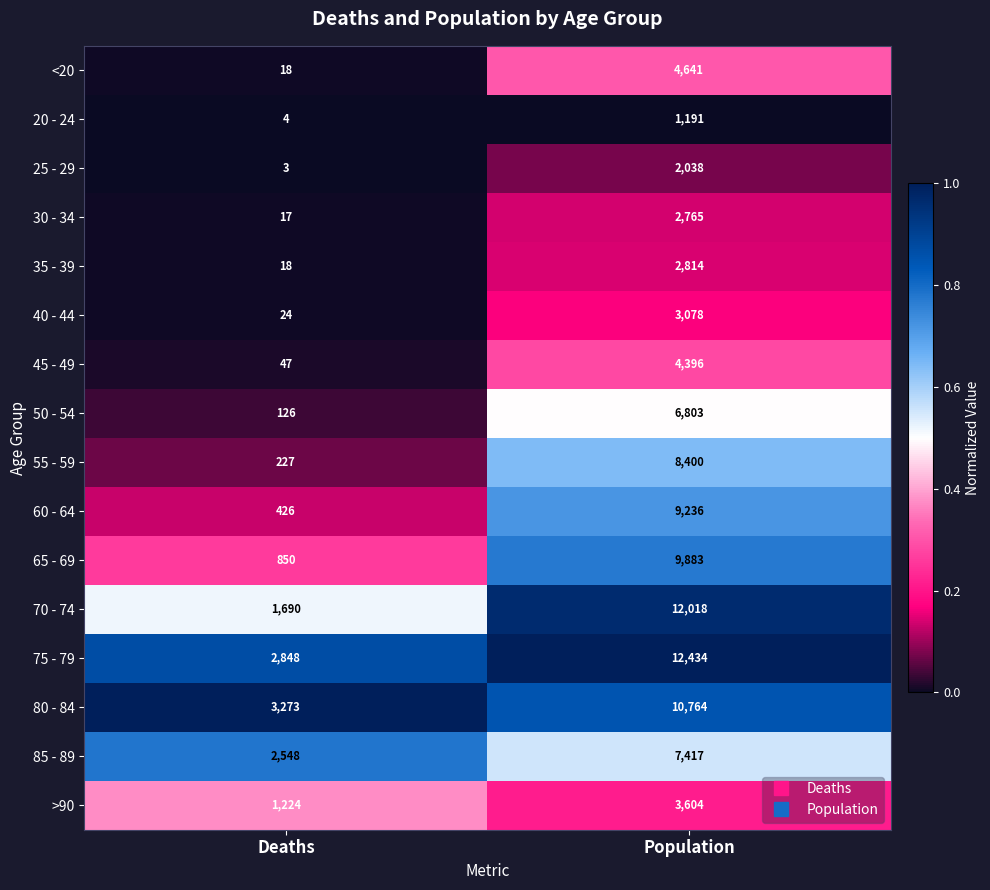

The 75 - 79 series shows 2848 at Deaths. True or false?

True